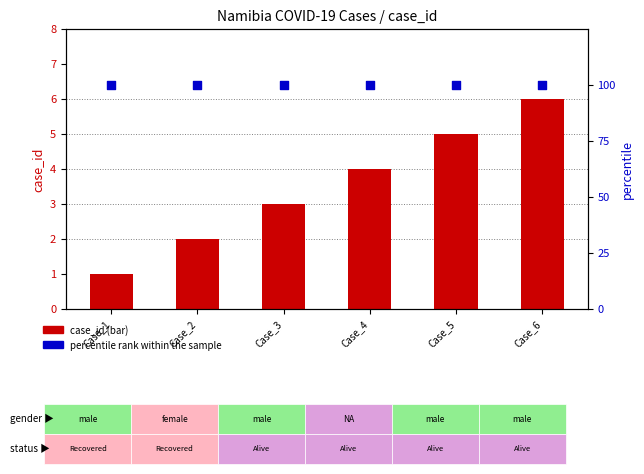

What is the total value across all series at Case_1?

101